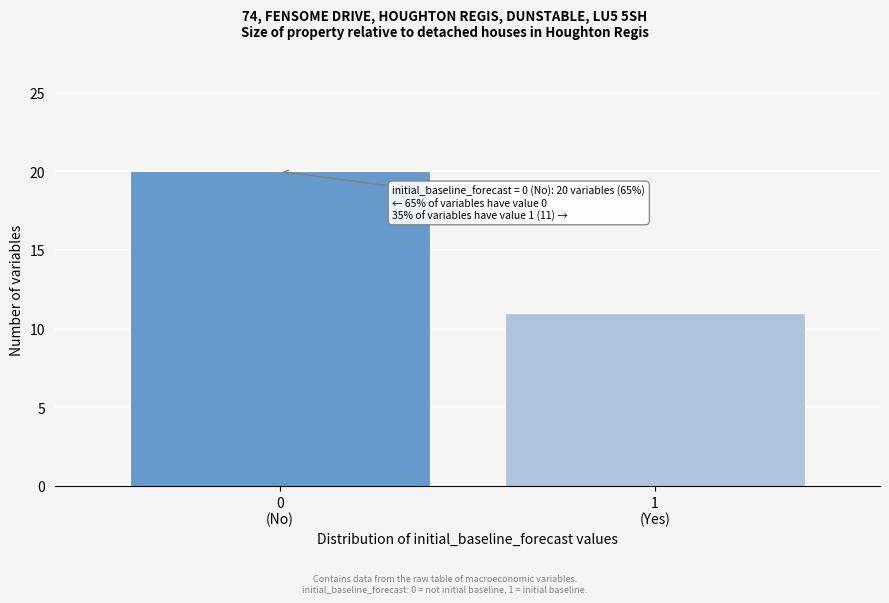

Reading right to left, transcribe all the data shown in this chart.

11	20